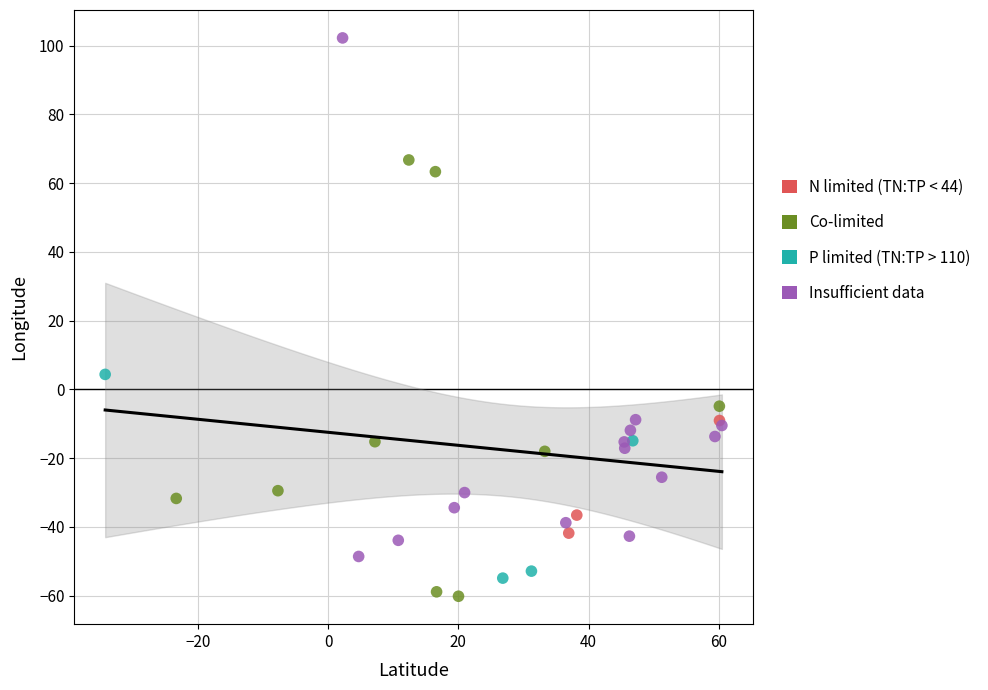

Which series has the widest spread of Y values?

Insufficient data